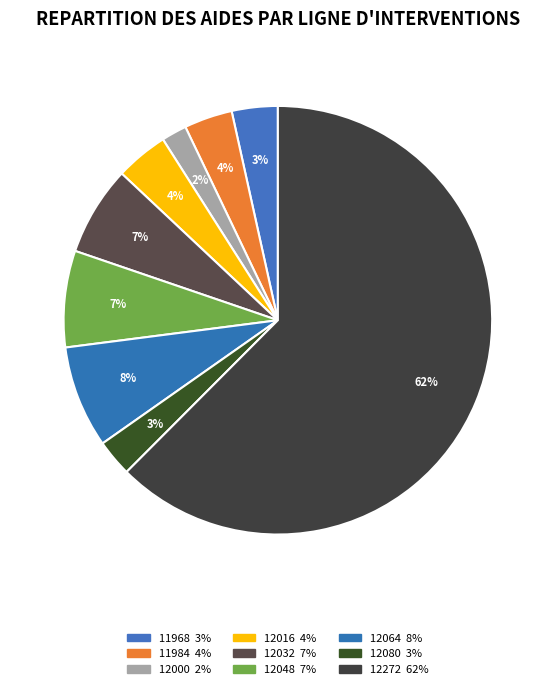

What is the smallest slice in the pie chart?

12000